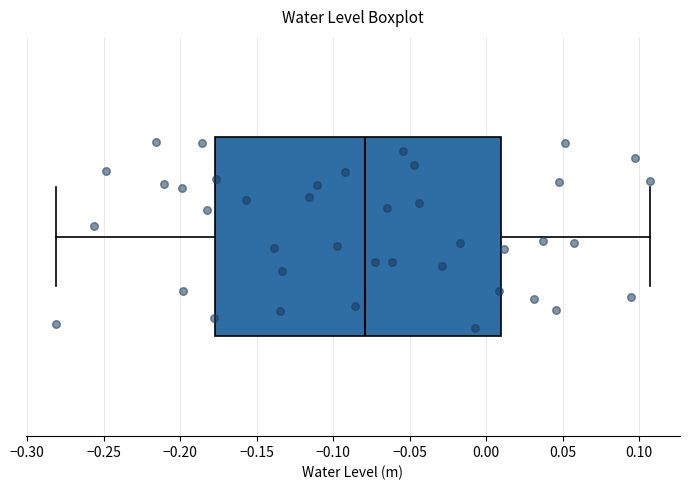

Transcribe this box plot: give where the median line is, the range the box spans, and where the two whiskers end, as read against the x-axis. The values are not printed on the chart, so give them approximately, as read against the axis.

median -0.080, box -0.175 to 0.010, whiskers -0.280 to 0.105